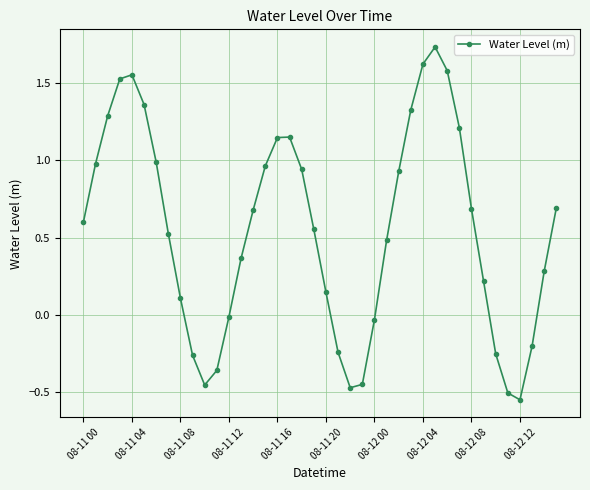

What is the difference between the second highest and minimum values?

2.2